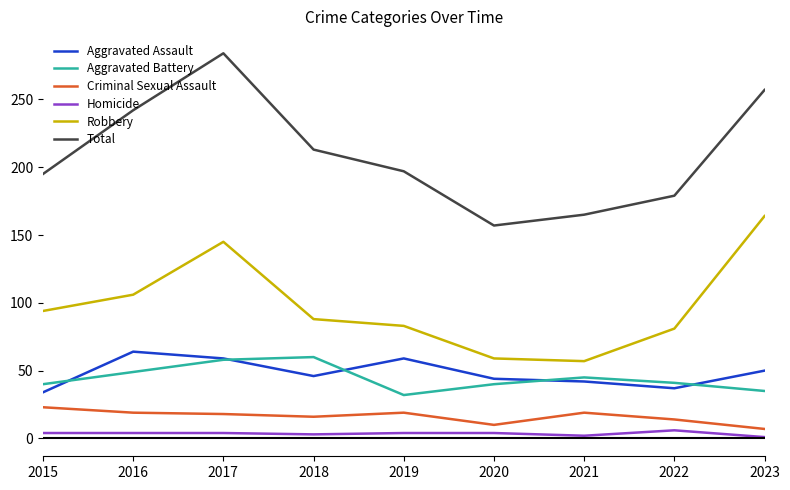

What is the smallest value displayed?

1